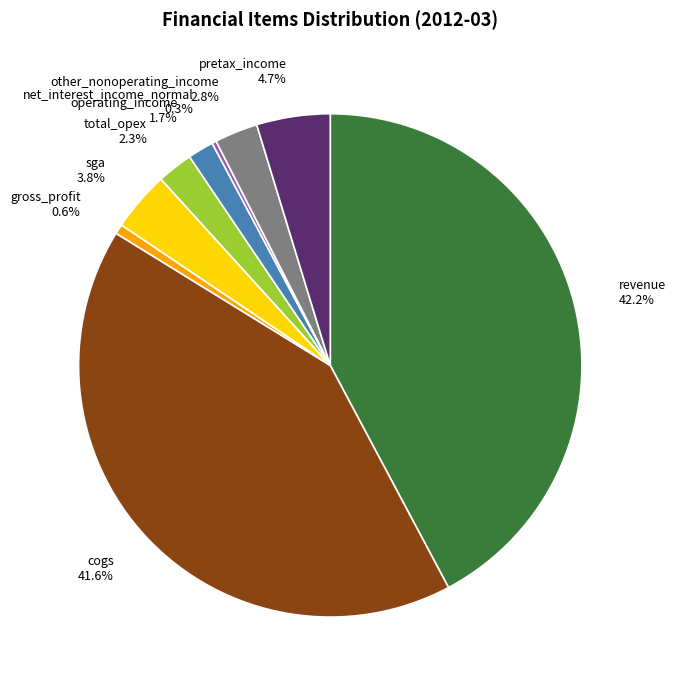

Does other_nonoperating_income account for over 50% of the chart?

No